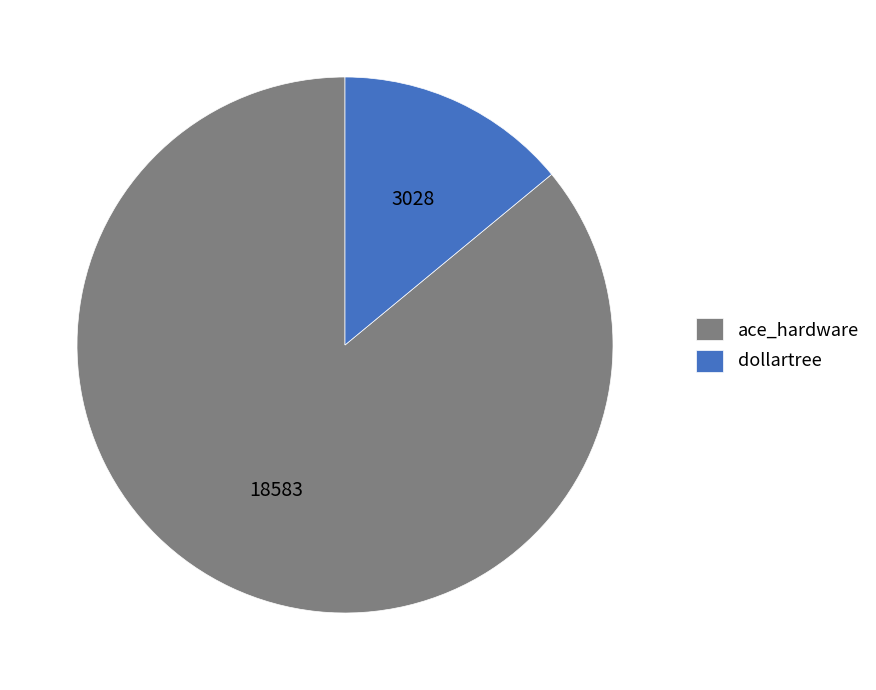

Which category has the smallest portion of the pie?

dollartree